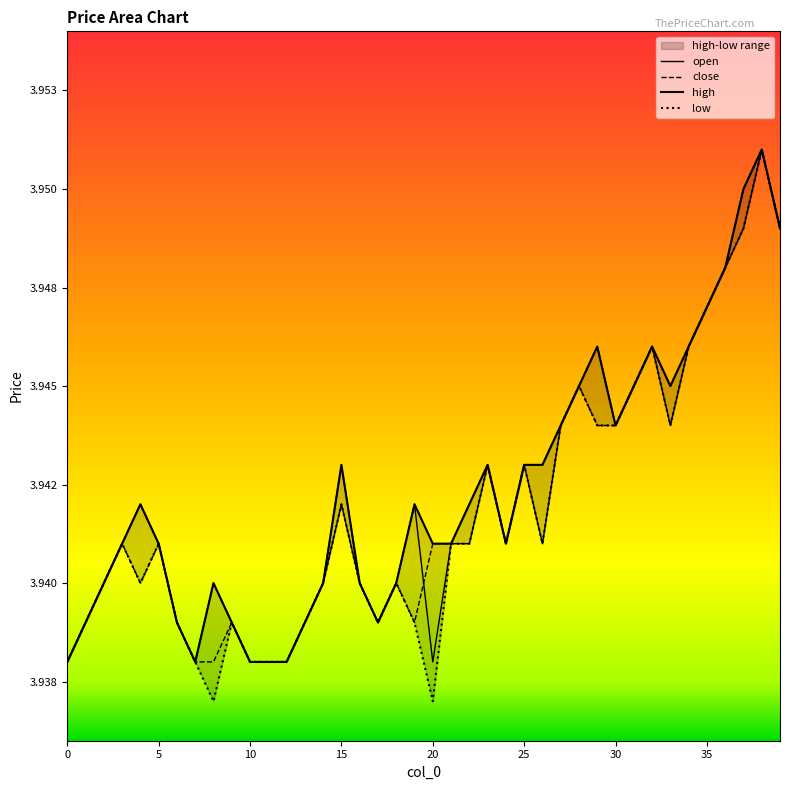

How many interior local valleys does the open series have?

7